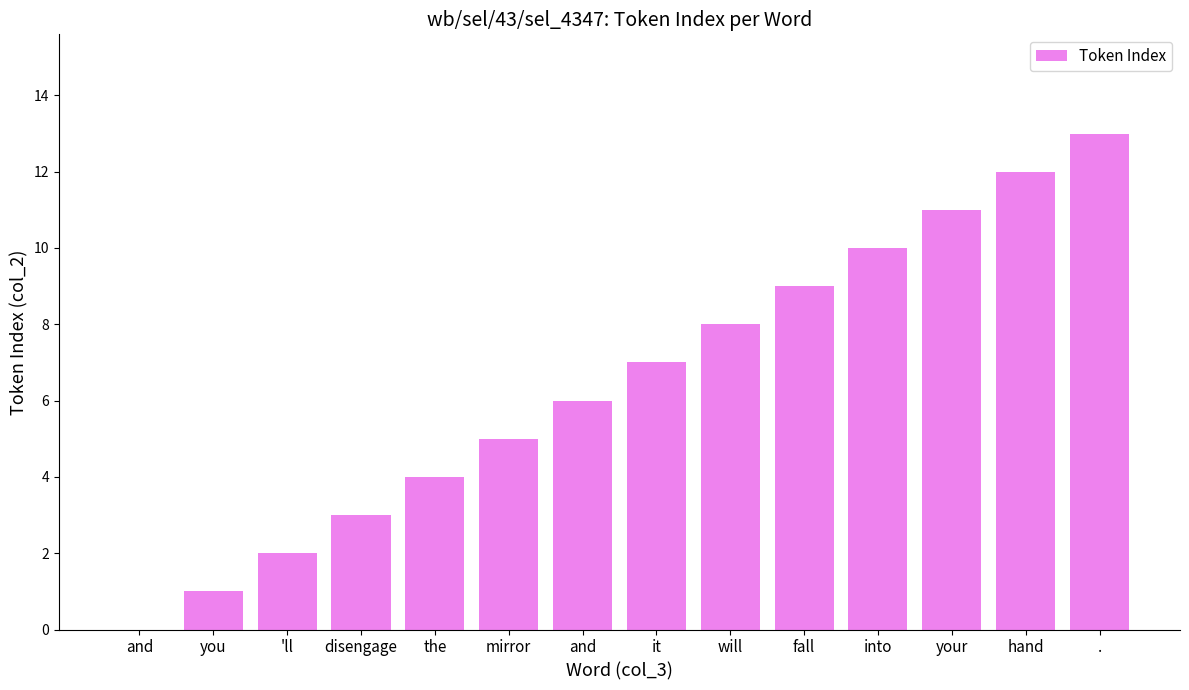

The chart shows a value of 4 at fall. True or false?

False